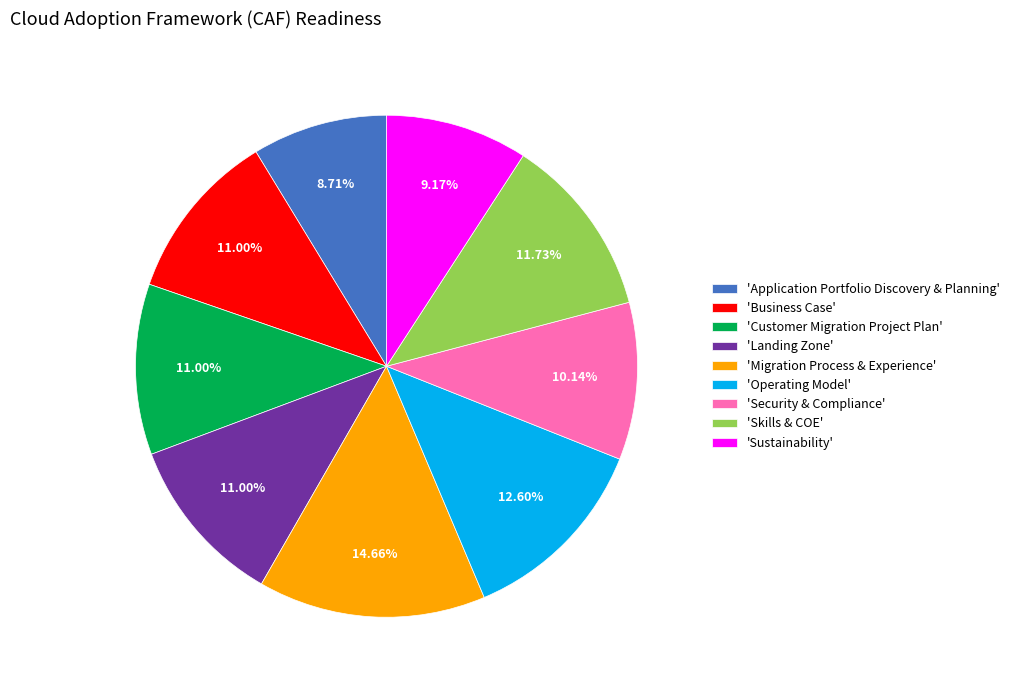

Is the sum of 'Business Case' and 'Security & Compliance' greater than half?

No